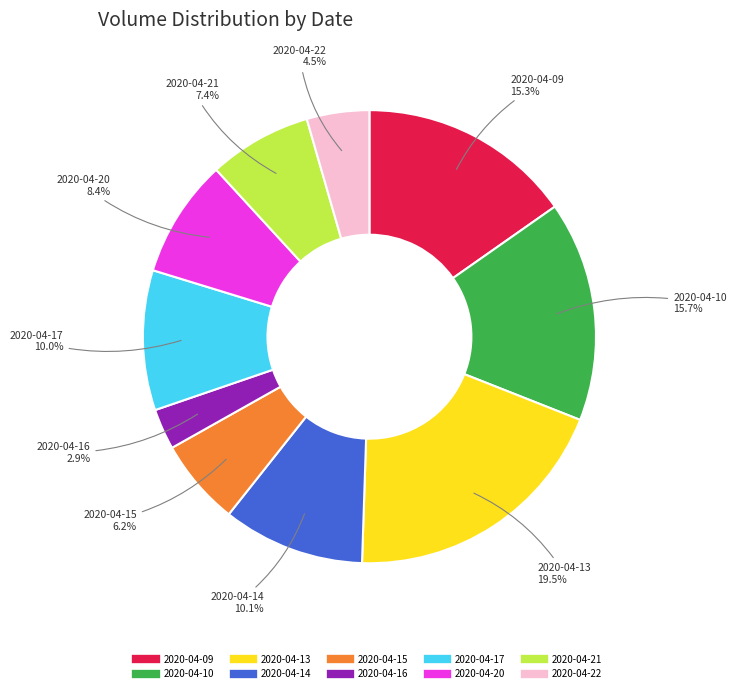

Is there a majority slice in this chart?

No